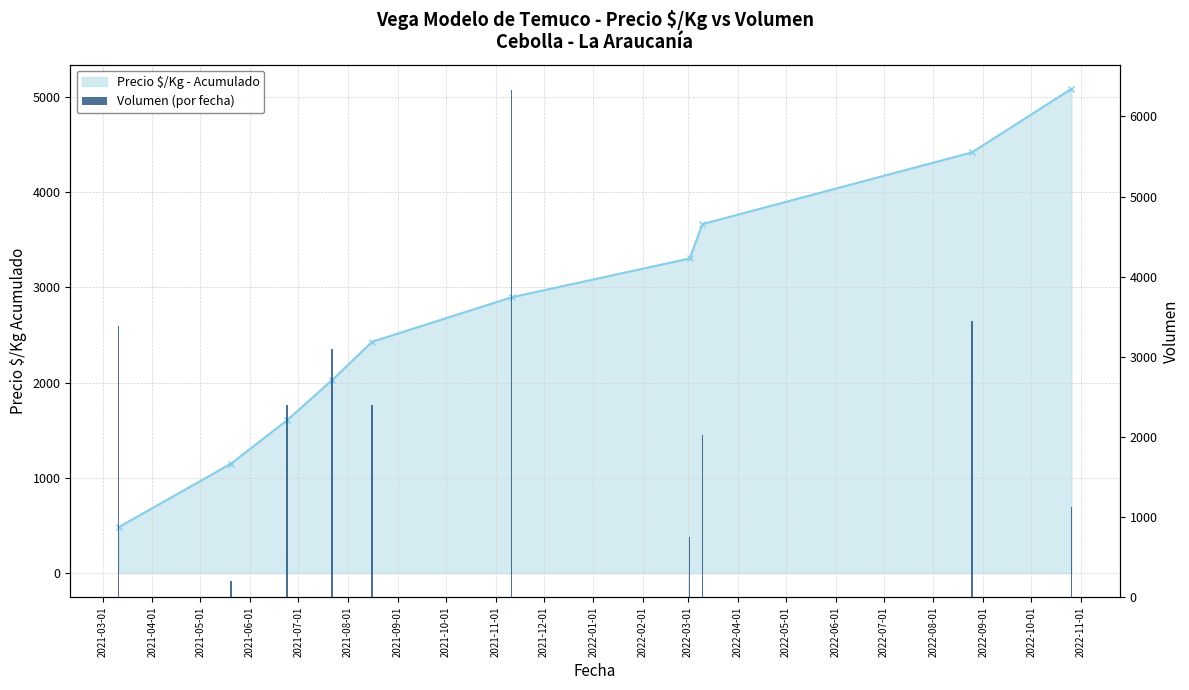

Are the bars horizontal?

No